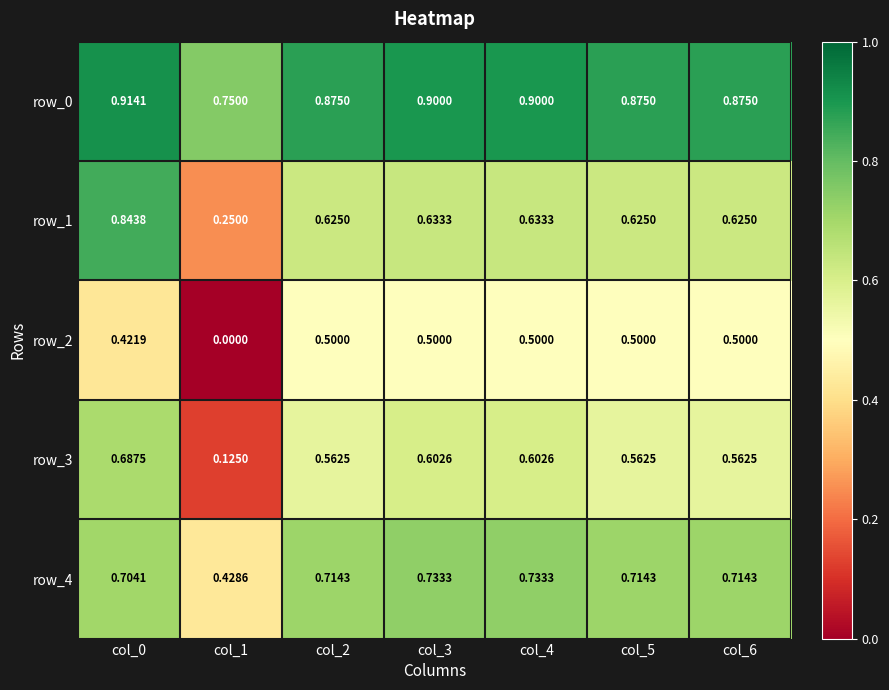

Is it true that row_3 equals 0.6 at col_2?

True